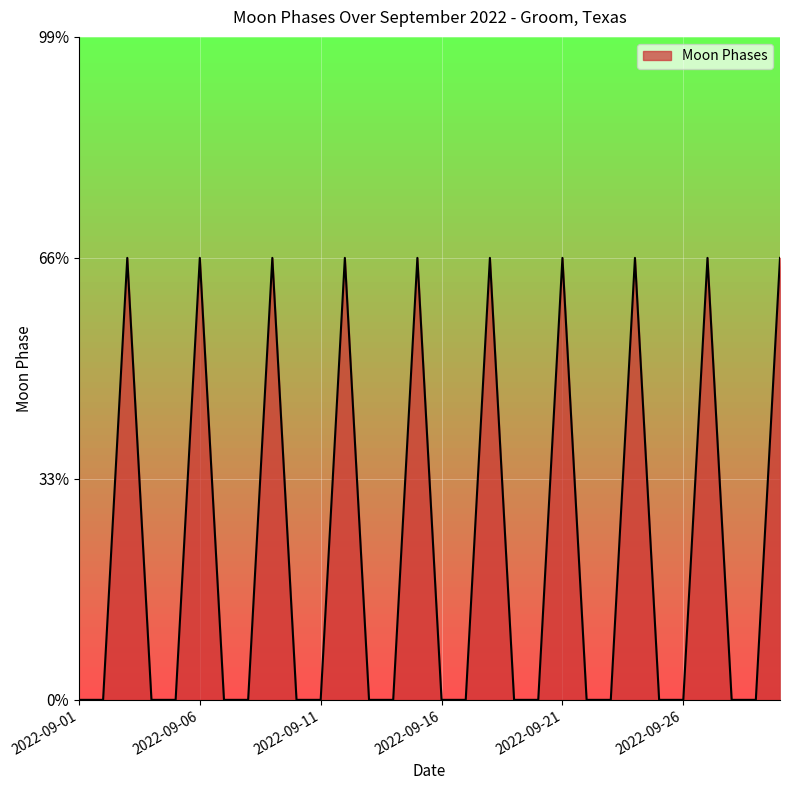

Is this an area chart (filled region under the line)?

Yes